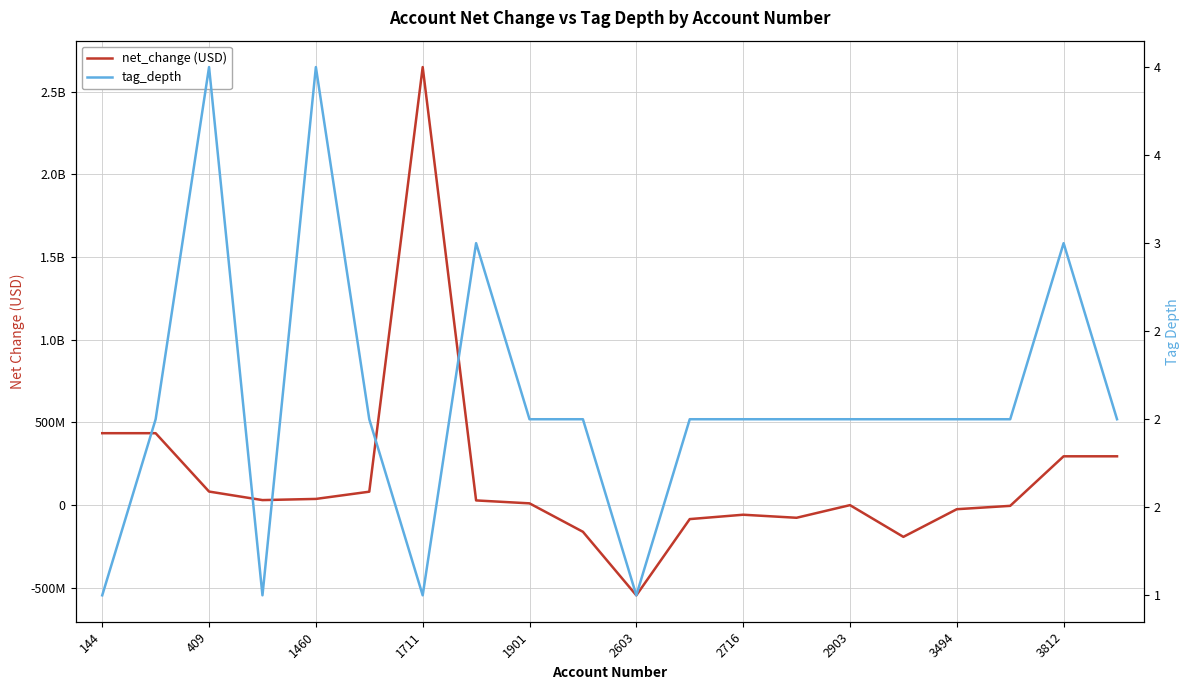

How many tag_depth values are between 2 and 3?

14